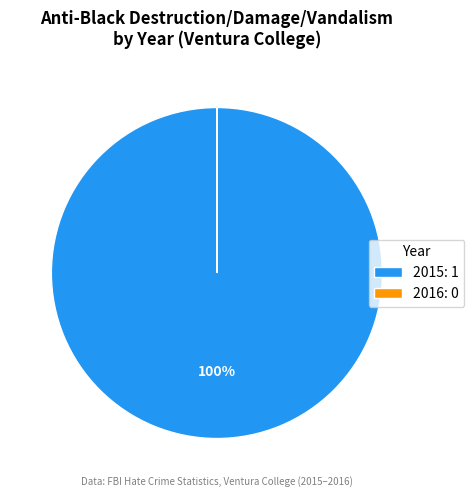

To the nearest percent, what is the average slice percentage?

50%